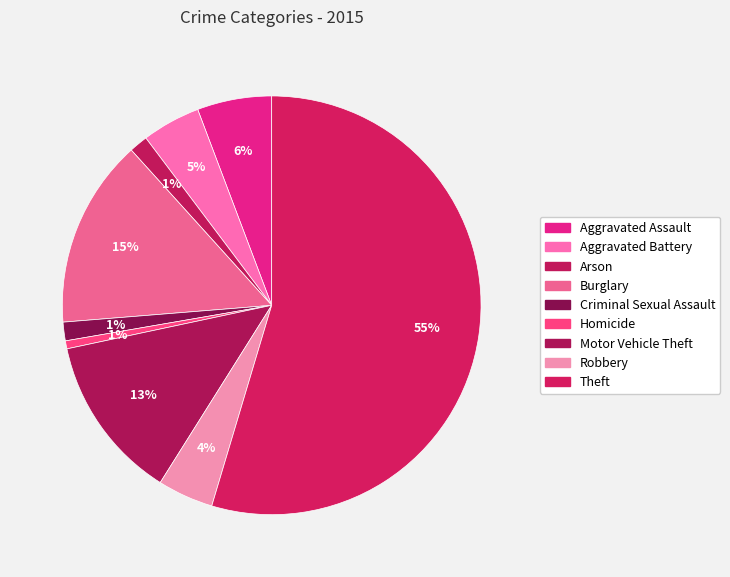

To the nearest percent, what is the difference between the Burglary and Aggravated Assault slice percentages?

9%